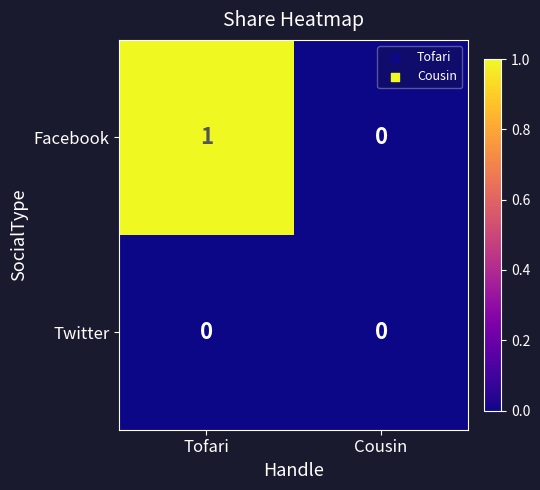

List the series in order of their peak value, highest first.

Facebook, Twitter